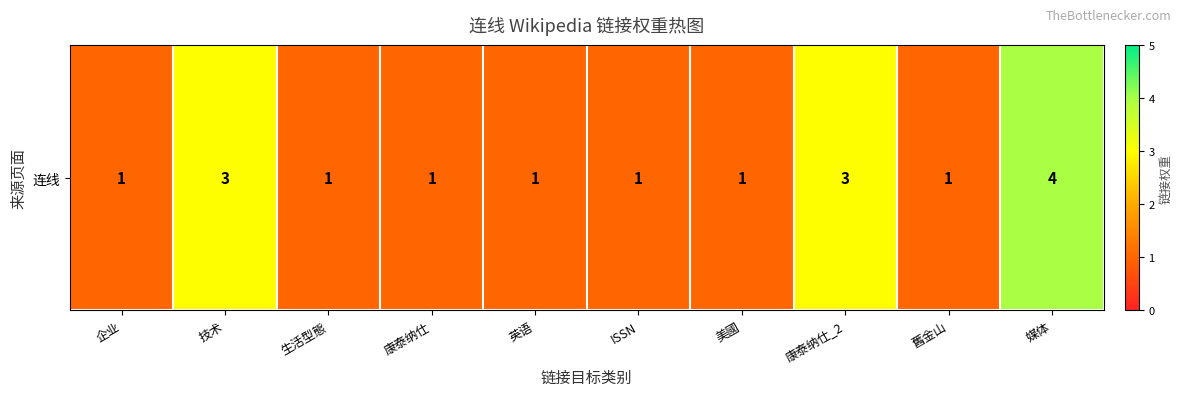

Which has a higher value, 美國 or 舊金山?

美國